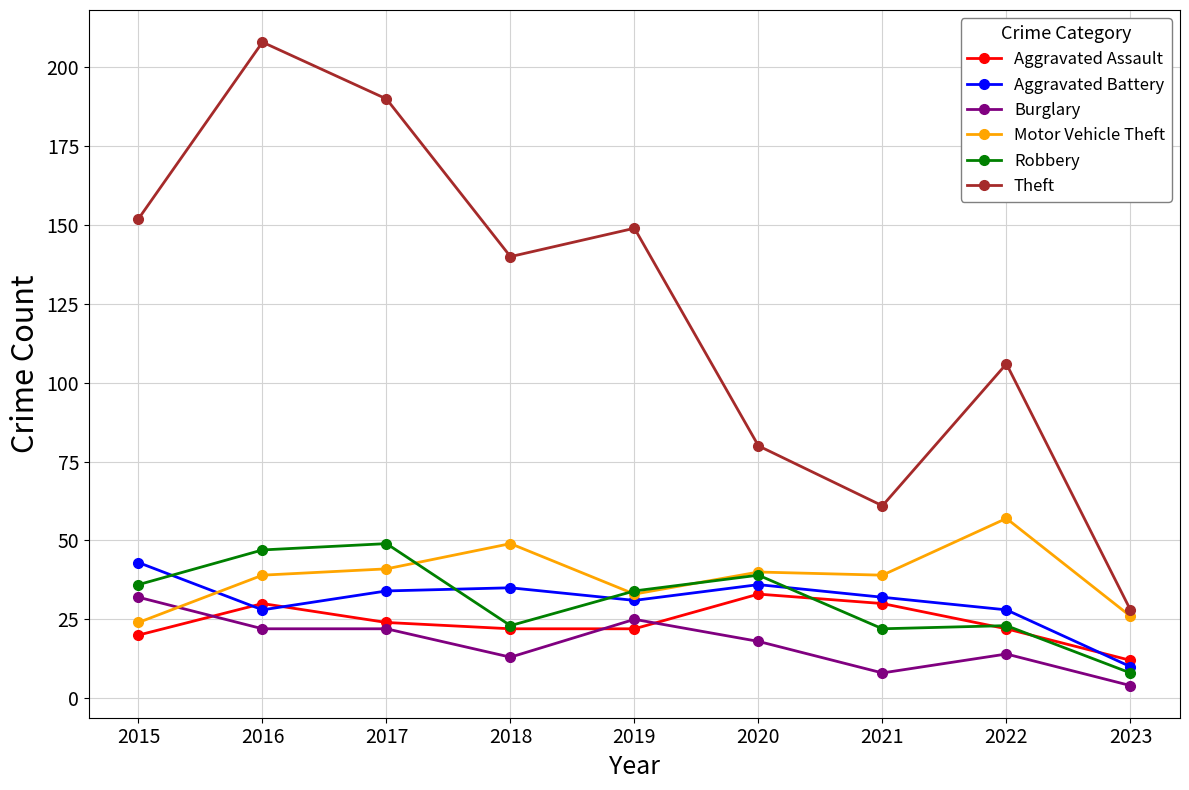

What is the total value across all series at 2021?

192